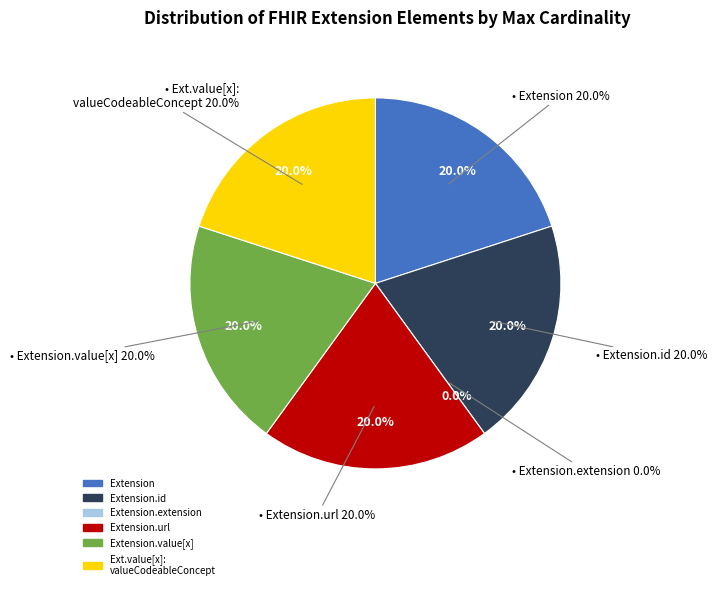

Is it true that Extension.extension is 0% of the pie?

True